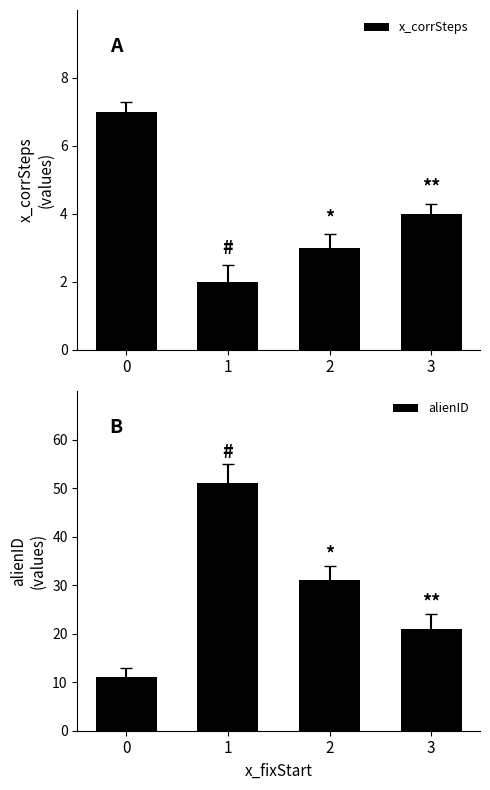

Which label corresponds to the smallest value in the chart?

1